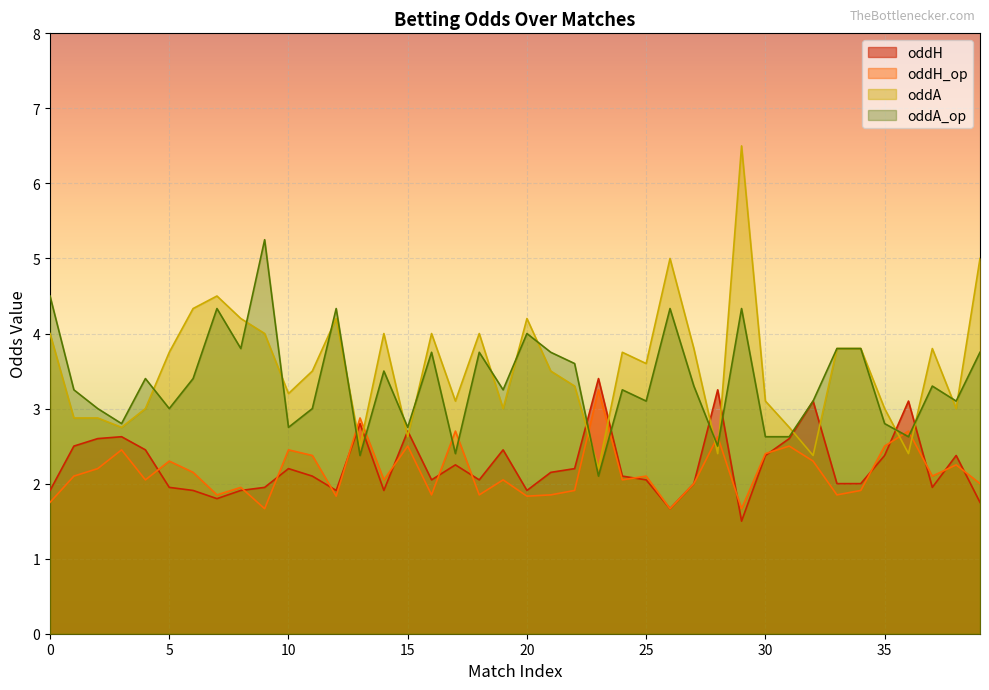

What is the difference between the oddH_op values at 16 and 5?

0.4